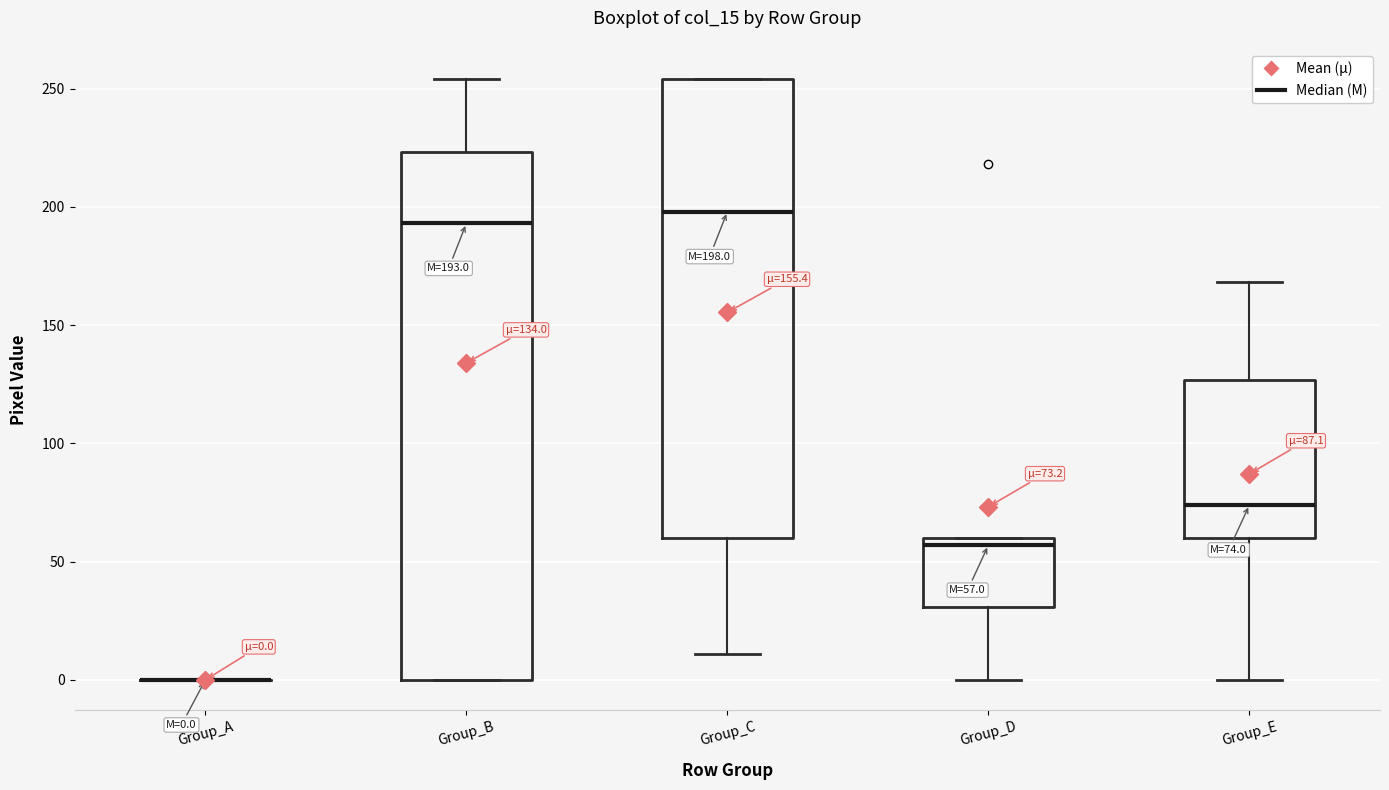

Comparing the boxes themselves (not the whiskers), which one is the tallest?

Group_B